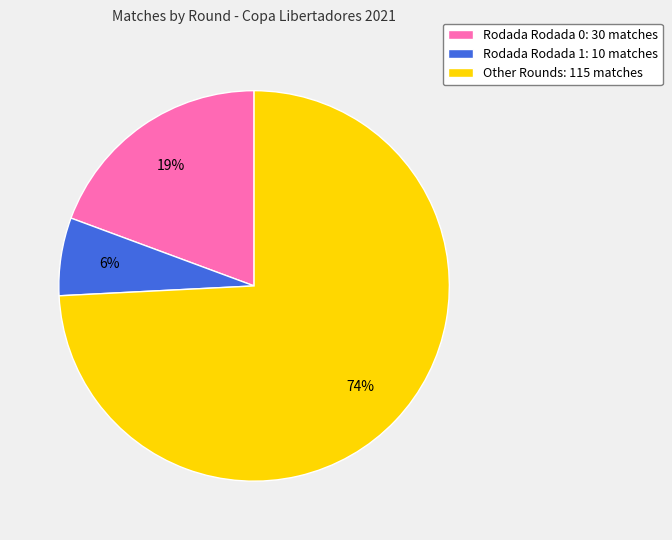

How many segments does this pie chart have?

3